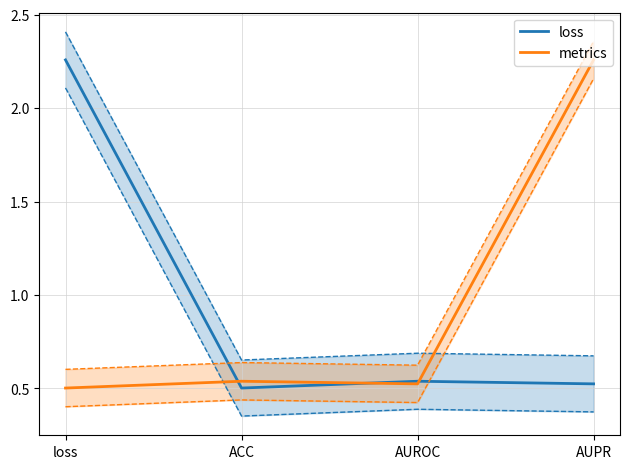

Which series has the largest total across all categories?

loss